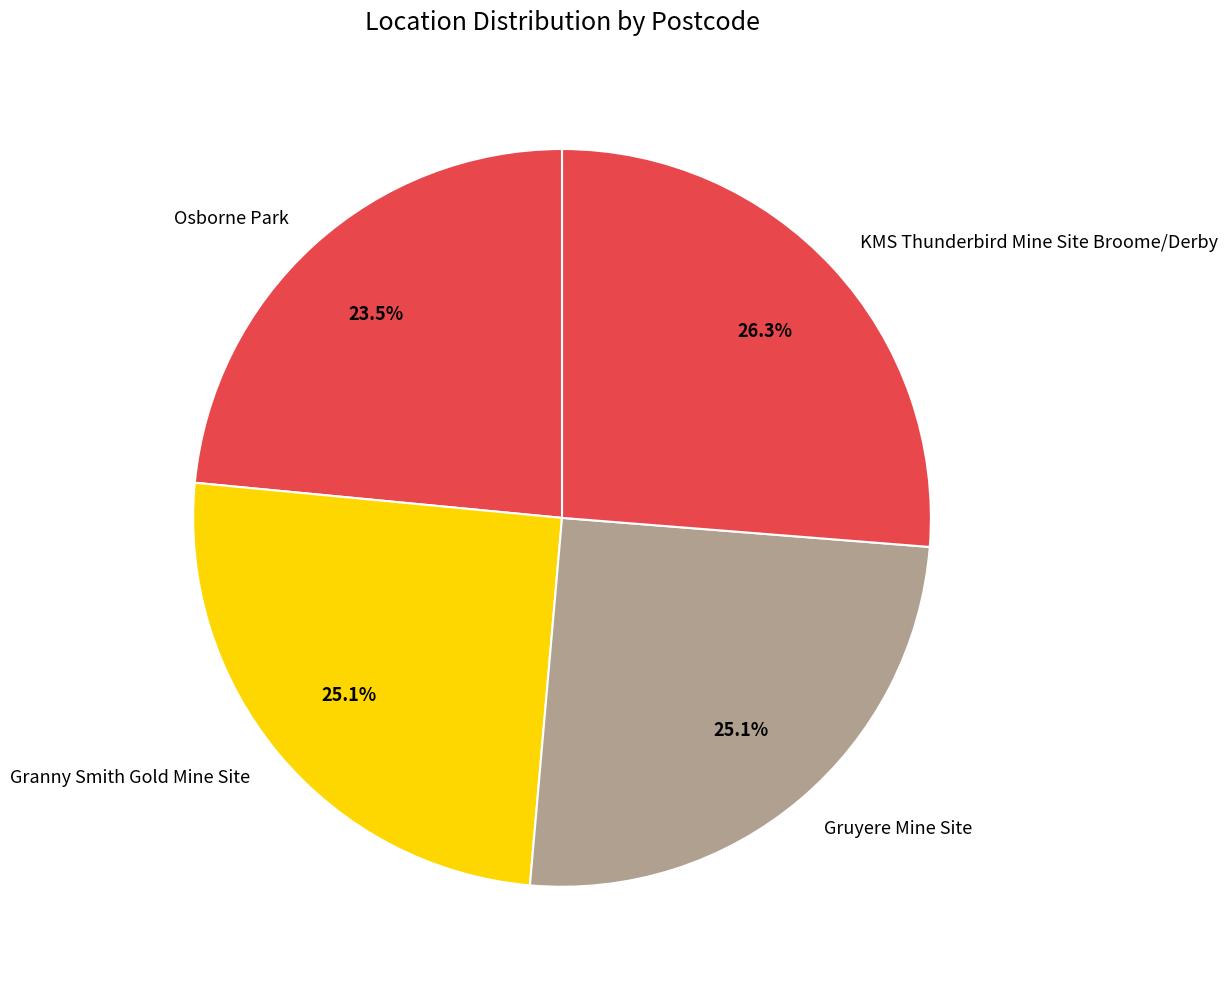

Is there any slice that represents more than half of the pie?

No